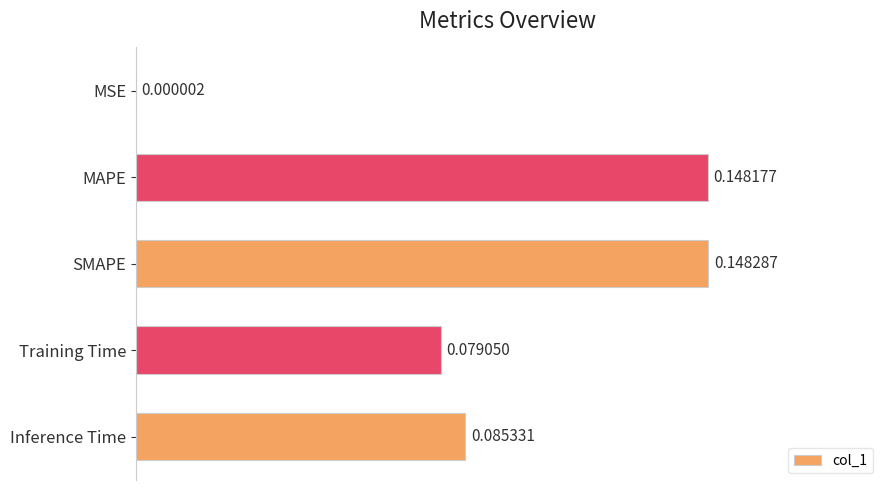

Which label corresponds to the largest value in the chart?

SMAPE